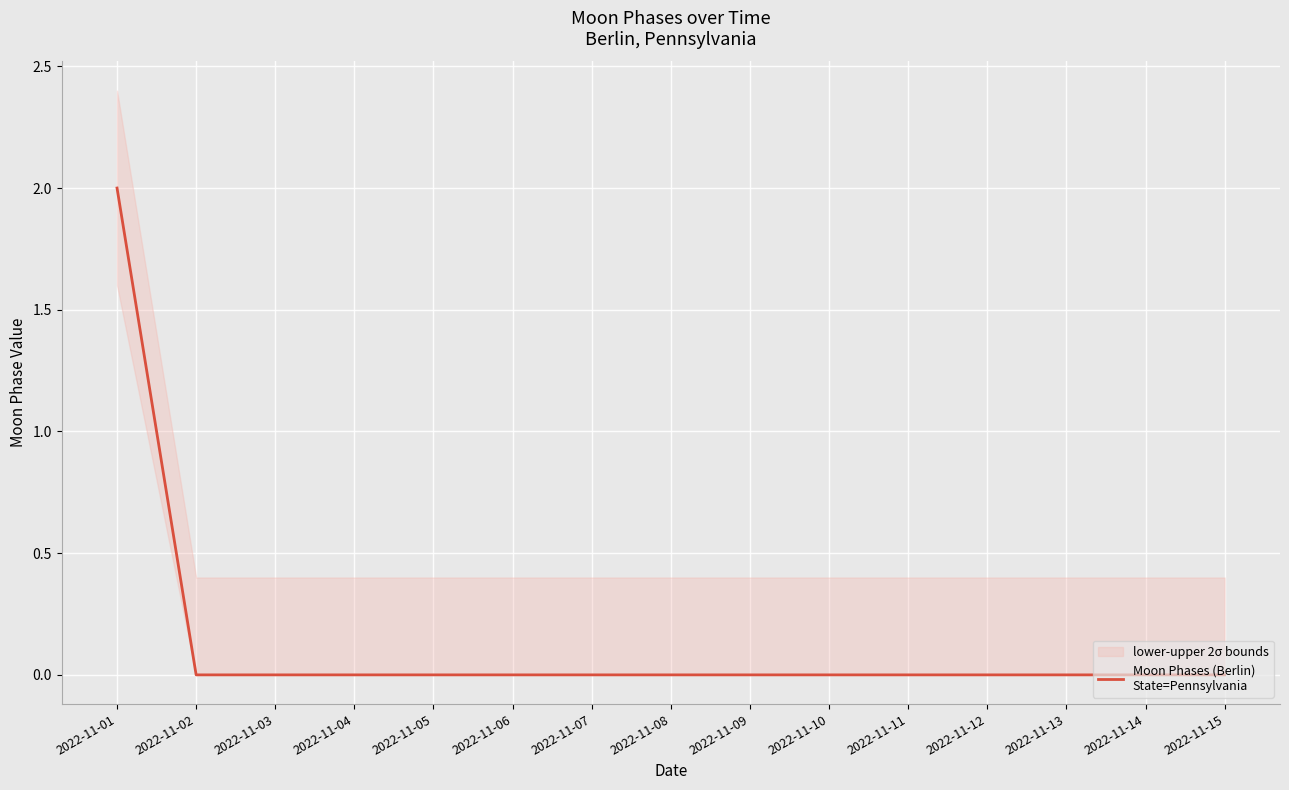

Reading left to right, extract all data points from this chart.

2022-11-01=2	2022-11-02=0	2022-11-03=0	2022-11-04=0	2022-11-05=0	2022-11-06=0	2022-11-07=0	2022-11-08=0	2022-11-09=0	2022-11-10=0	2022-11-11=0	2022-11-12=0	2022-11-13=0	2022-11-14=0	2022-11-15=0